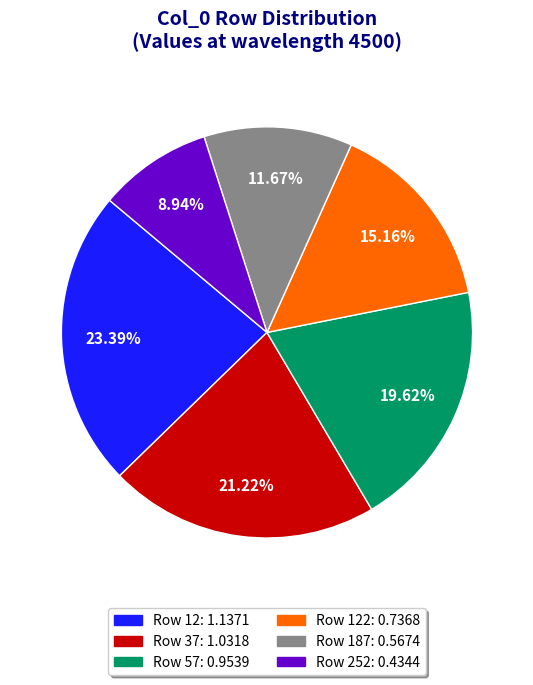

Is there any slice that represents more than half of the pie?

No